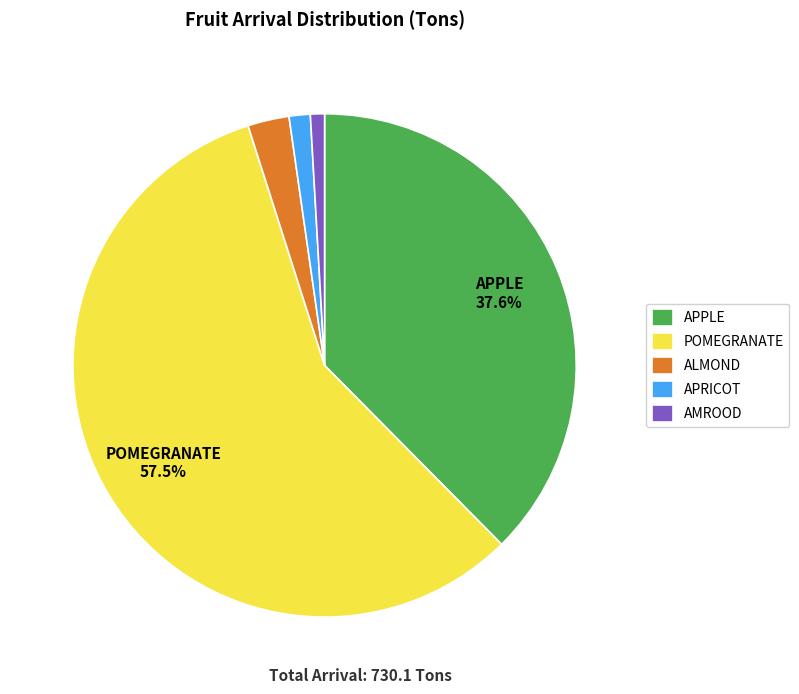

What is the ratio of the value at APRICOT to the value at AMROOD?

1.5